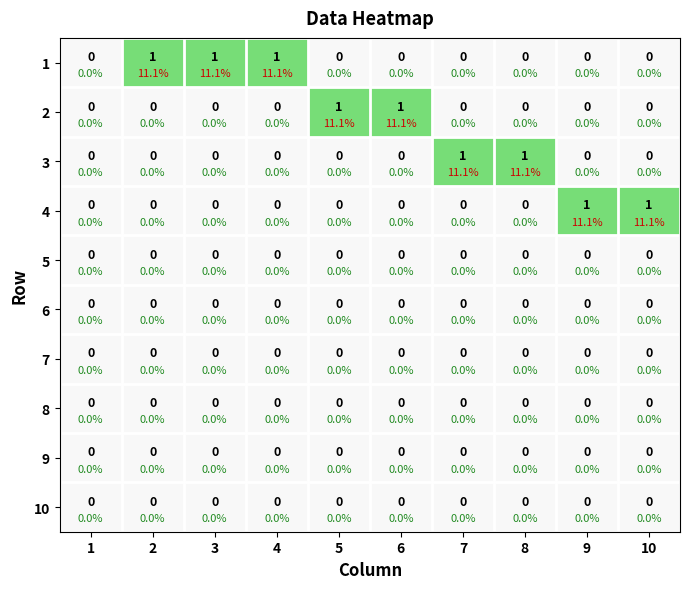

True or false: 2 has a value of 1 at 8.

False